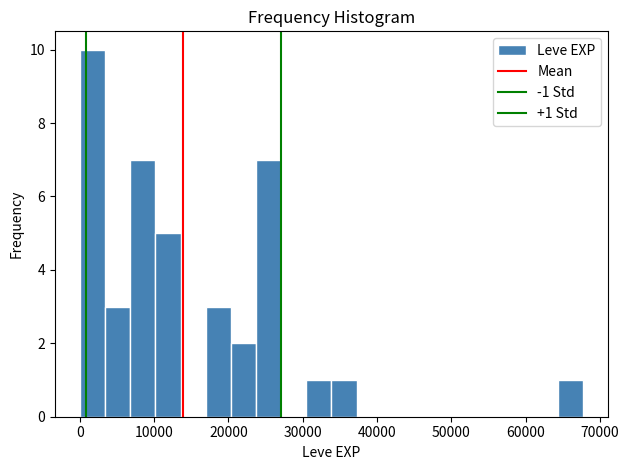

Around what value on the x-axis is the tallest bar? Give the approximate position of its centre, as read against the axis.

2000